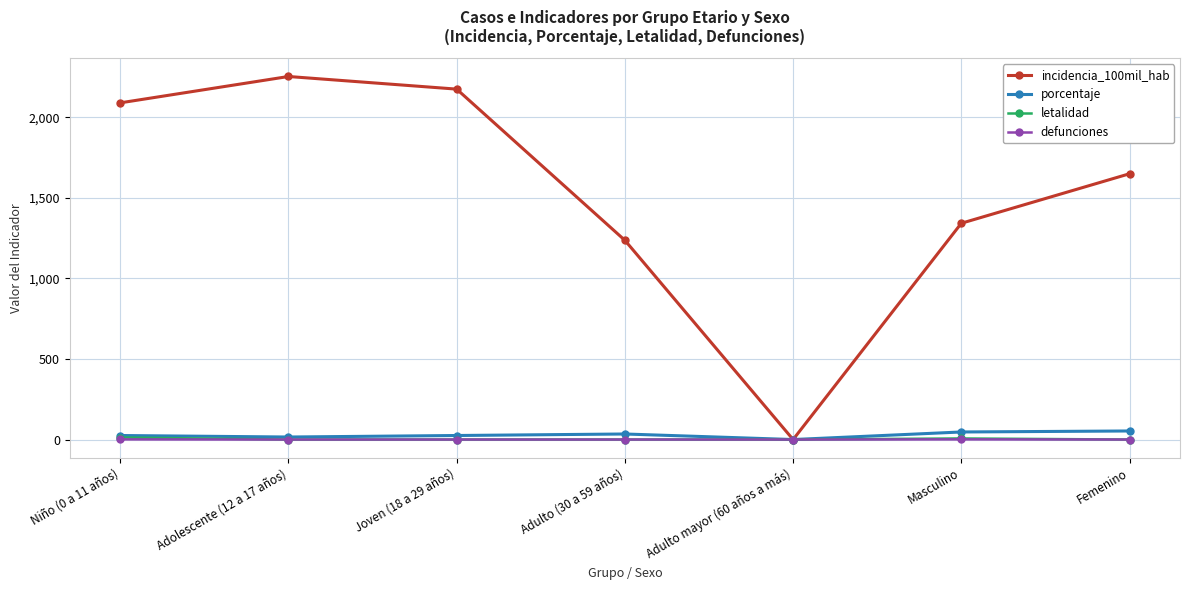

How many lines are shown in the chart?

4